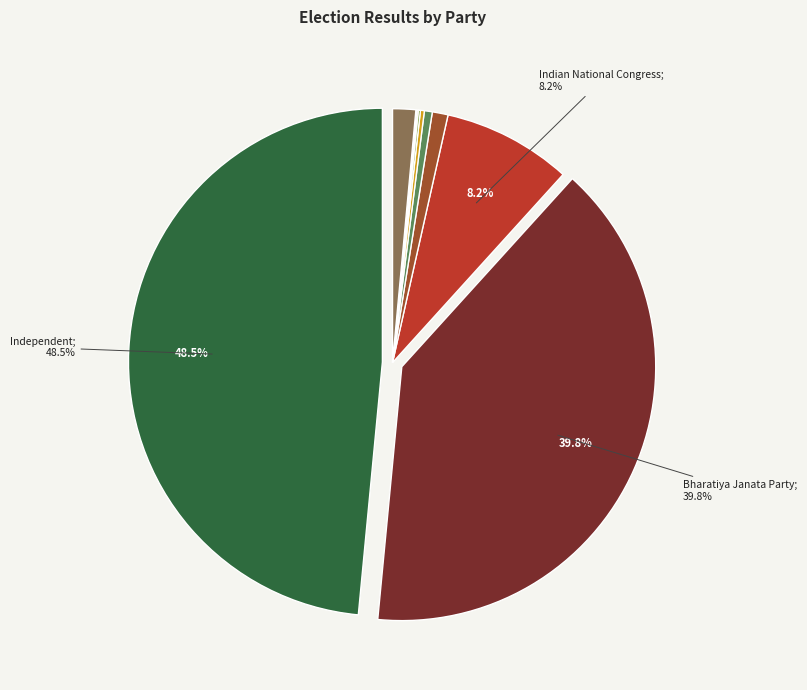

Is there any slice that represents more than half of the pie?

No